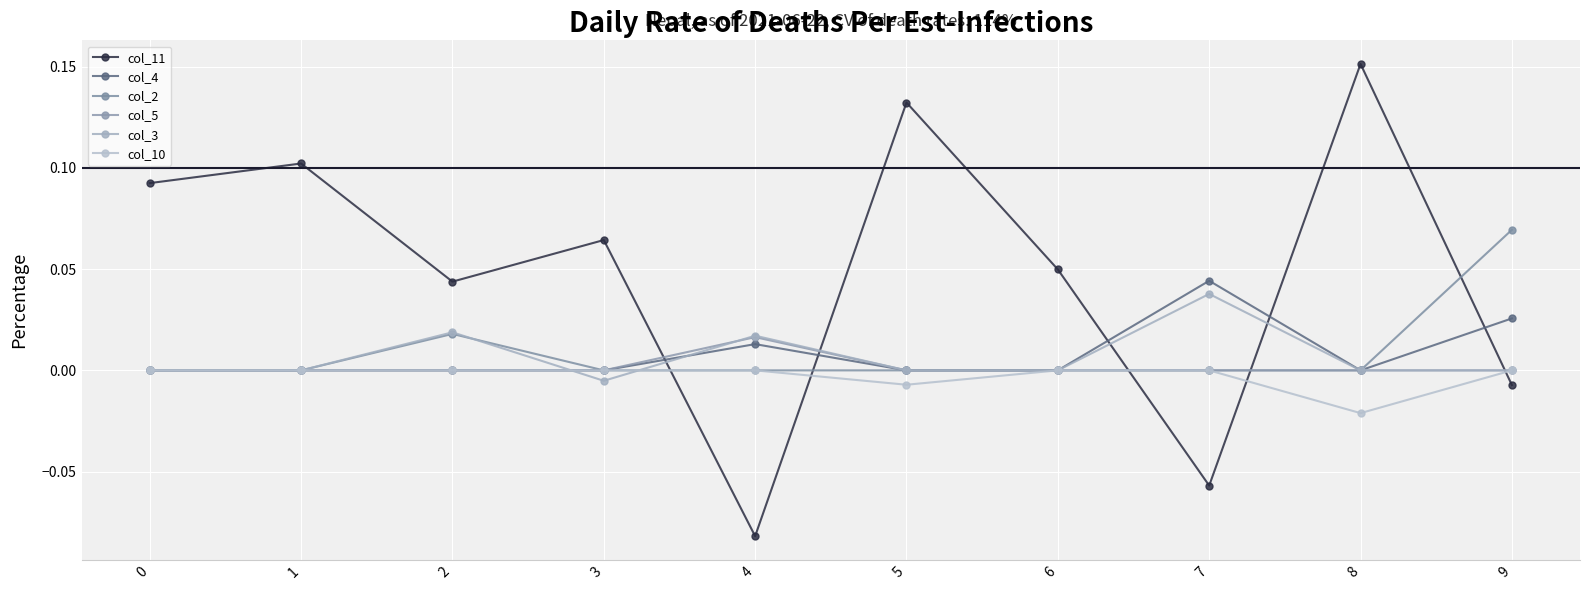

How many lines are shown in the chart?

6